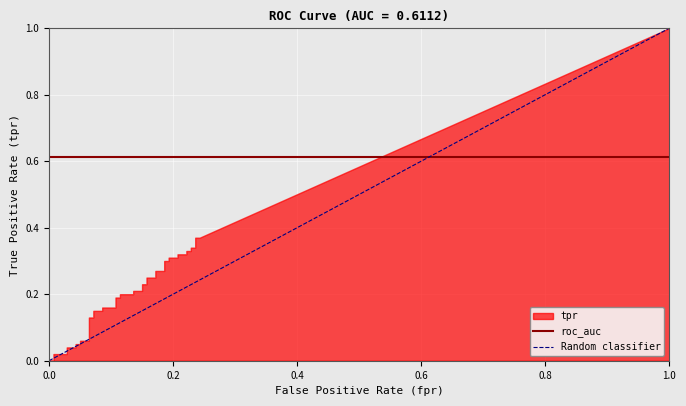

What is the total value across all series at 0.0?

0.6